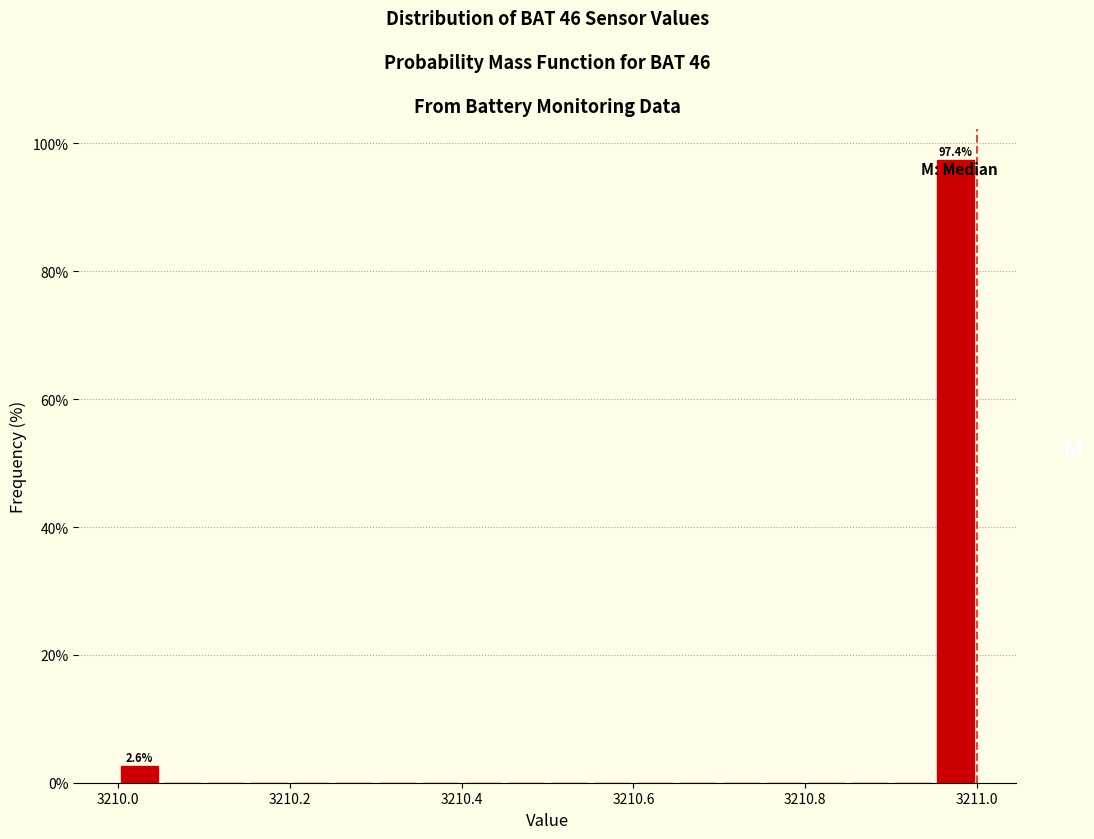

Read against the x-axis, roughly where is the centre of the tallest bar?

3210.98